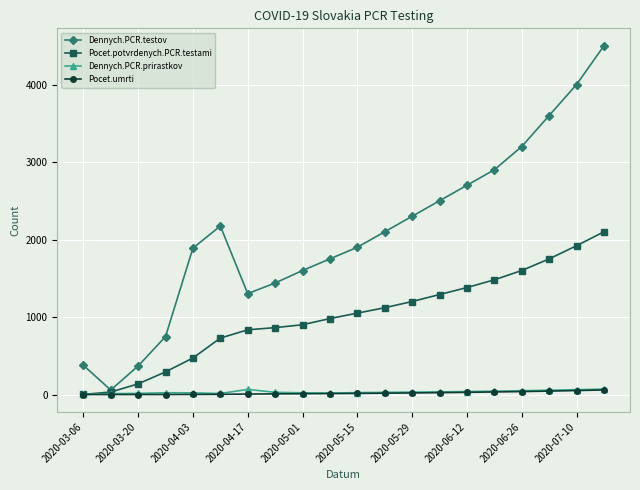

Which series has the largest range (max minus min)?

Dennych.PCR.testov